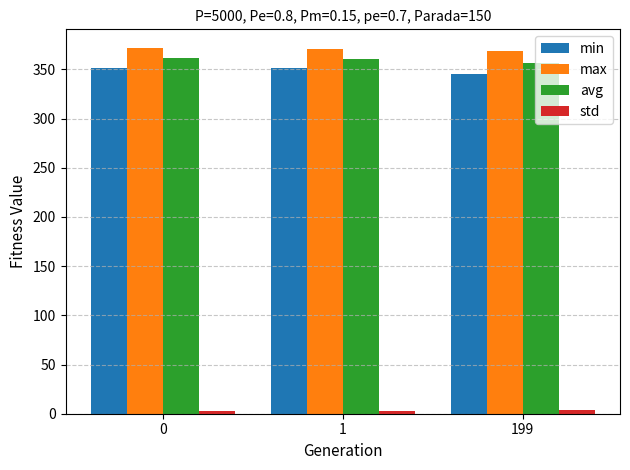

How many bars are there in each group?

4